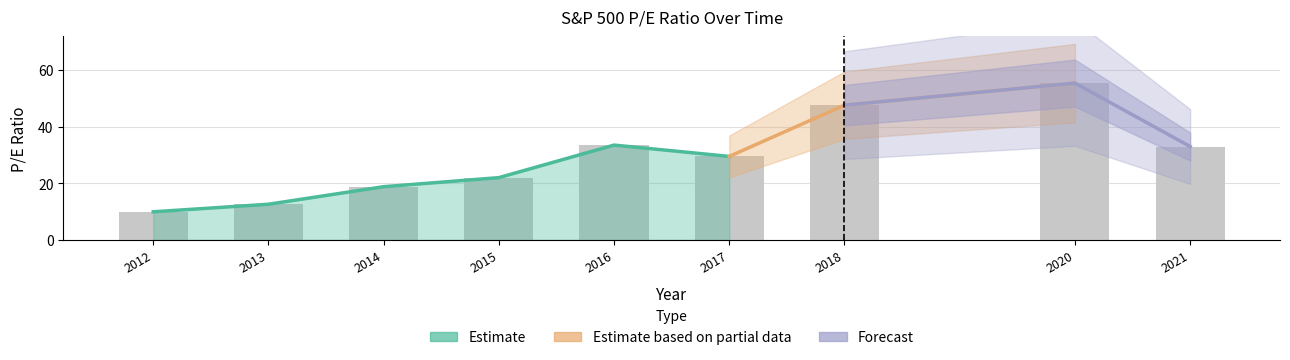

Rank the categories by value from lowest to highest.

2012, 2013, 2014, 2015, 2017, 2021, 2016, 2018, 2020